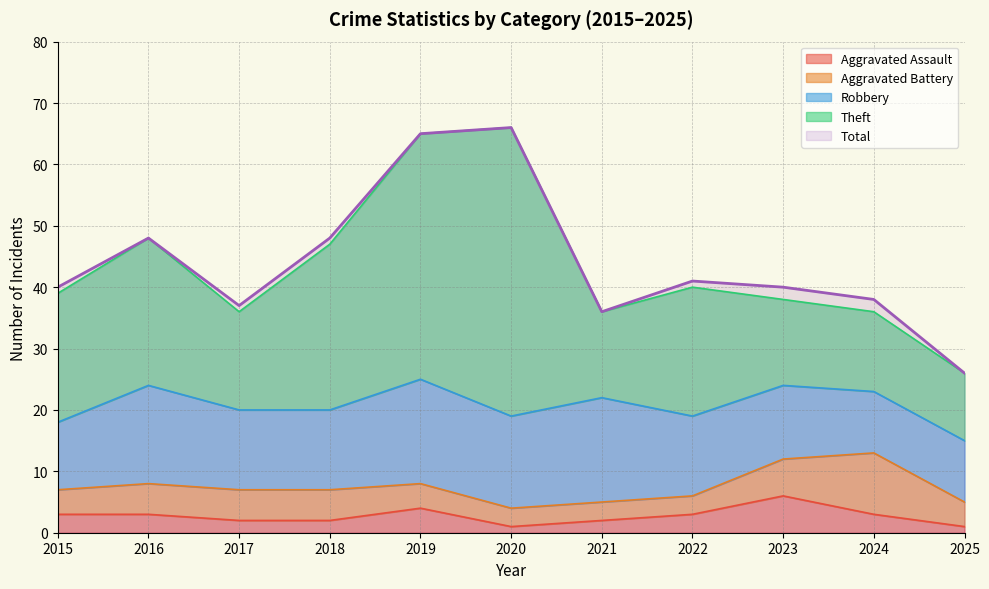

Rank the series at 2015 from lowest to highest value.

Aggravated Assault, Aggravated Battery, Robbery, Theft, Total